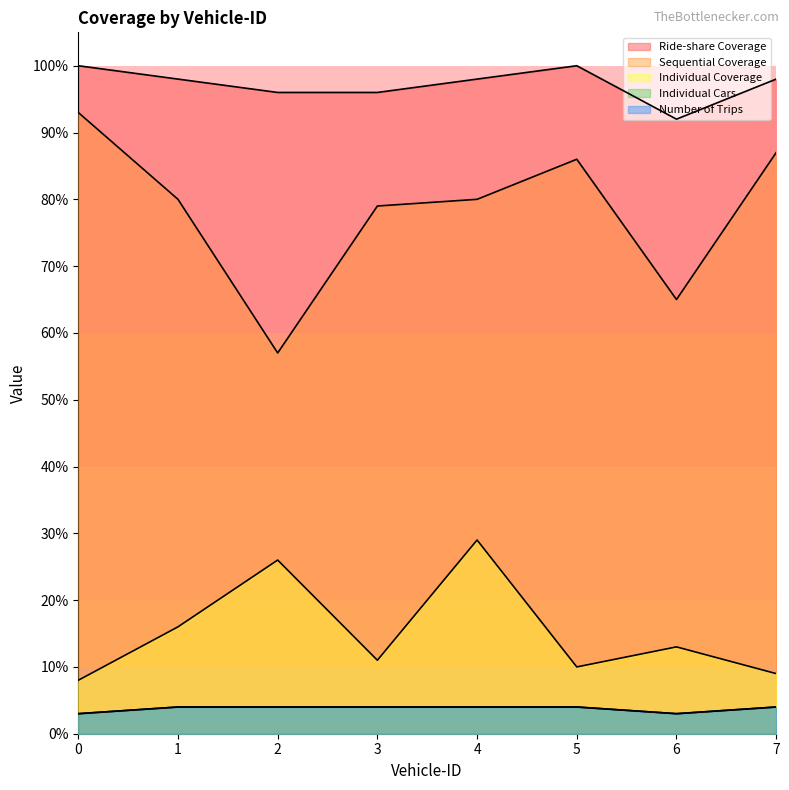

What is the maximum value shown in the chart?

100